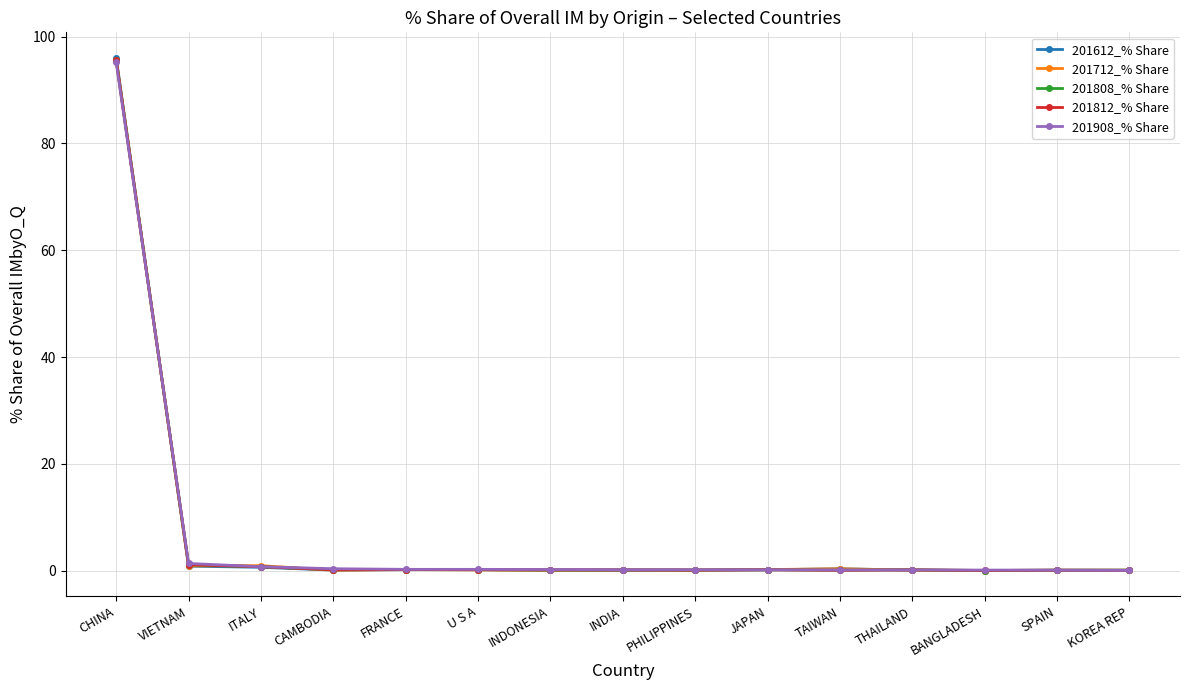

The value of 201812_% Share at PHILIPPINES is 0.1. True or false?

True